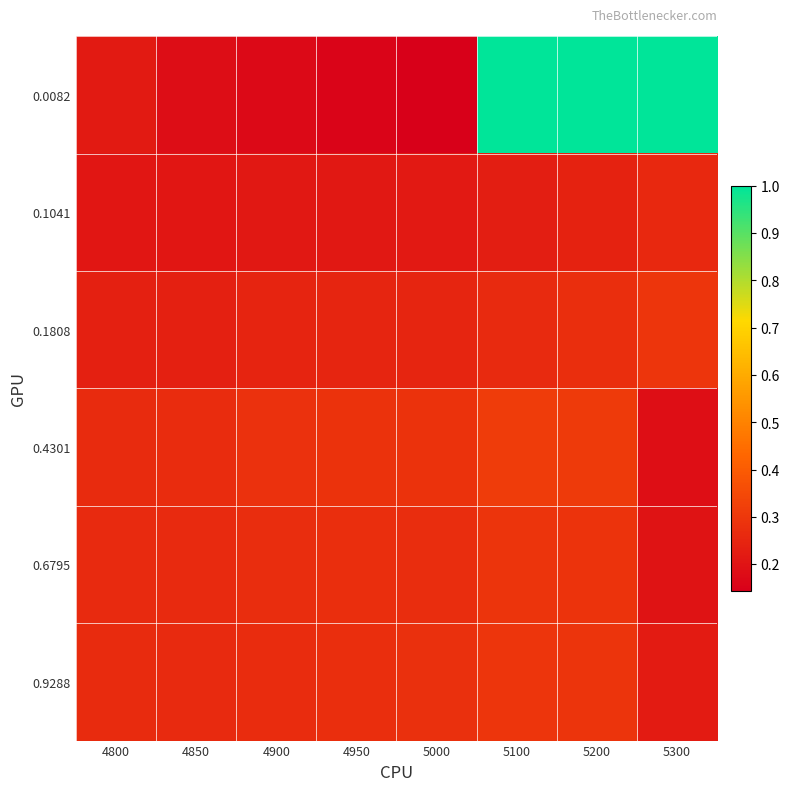

Reading left to right, extract all data points from this chart.

0.0082: 4800=0.2	4850=0.2	4900=0.2	4950=0.2	5000=0.1	5100=1.0	5200=1.0	5300=1.0
0.1041: 4800=0.2	4850=0.2	4900=0.2	4950=0.2	5000=0.2	5100=0.2	5200=0.2	5300=0.3
0.1808: 4800=0.2	4850=0.2	4900=0.2	4950=0.2	5000=0.2	5100=0.3	5200=0.3	5300=0.3
0.4301: 4800=0.3	4850=0.3	4900=0.3	4950=0.3	5000=0.3	5100=0.3	5200=0.3	5300=0.2
0.6795: 4800=0.3	4850=0.3	4900=0.3	4950=0.3	5000=0.3	5100=0.3	5200=0.3	5300=0.2
0.9288: 4800=0.3	4850=0.3	4900=0.3	4950=0.3	5000=0.3	5100=0.3	5200=0.3	5300=0.2